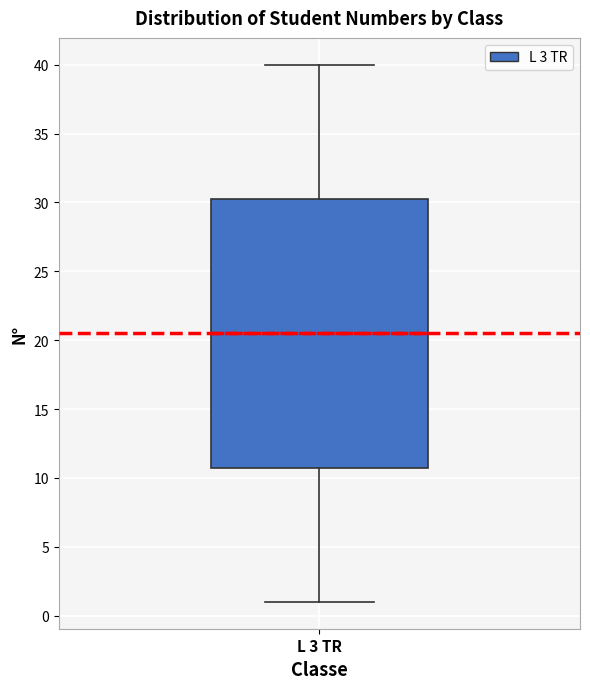

Where is the lower edge of the box for L 3 TR on the y-axis? The values are not printed on the chart, so give them approximately, as read against the axis.

11.0